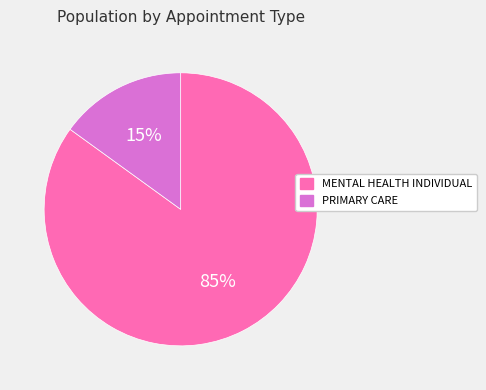

Approximately how many times larger is the value at MENTAL HEALTH INDIVIDUAL compared to PRIMARY CARE?

5.7